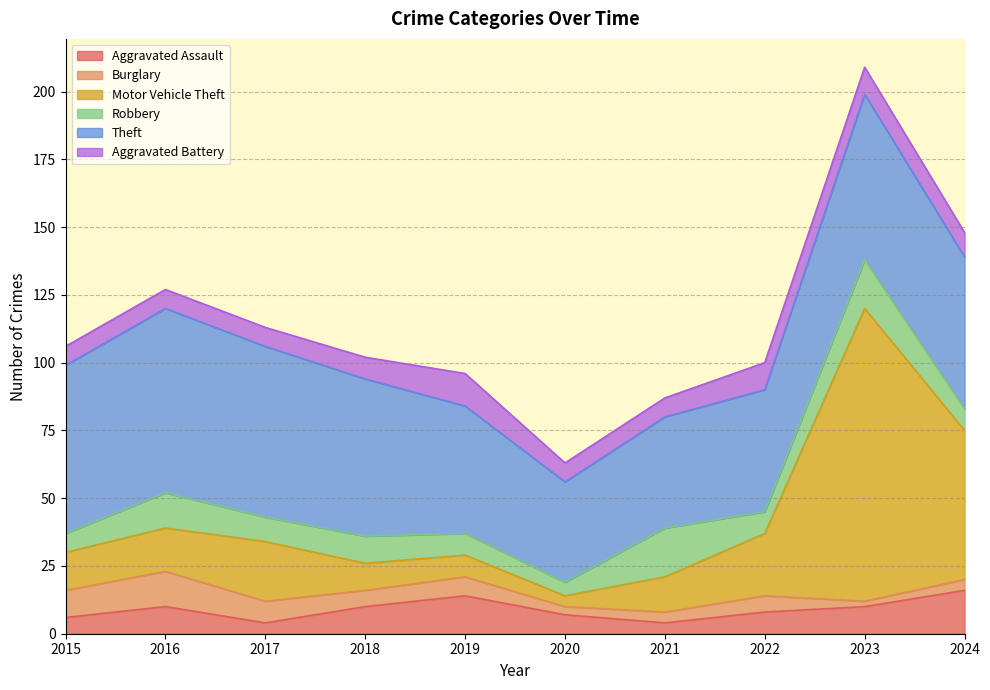

Between which two adjacent categories do Aggravated Battery and Aggravated Assault first intersect?

2015 and 2016